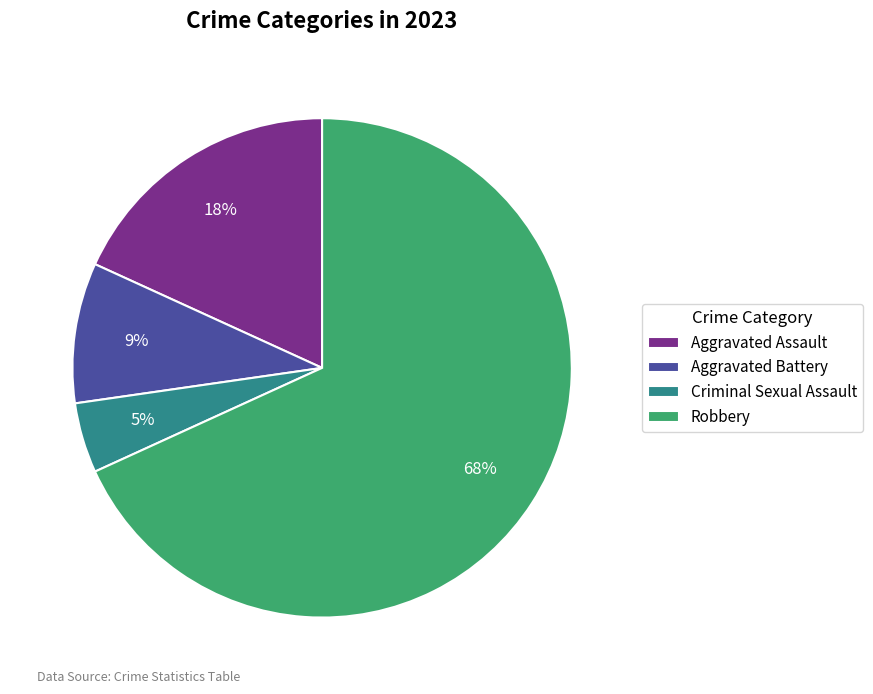

To the nearest percent, what is the combined percentage of Aggravated Assault and Aggravated Battery?

27%